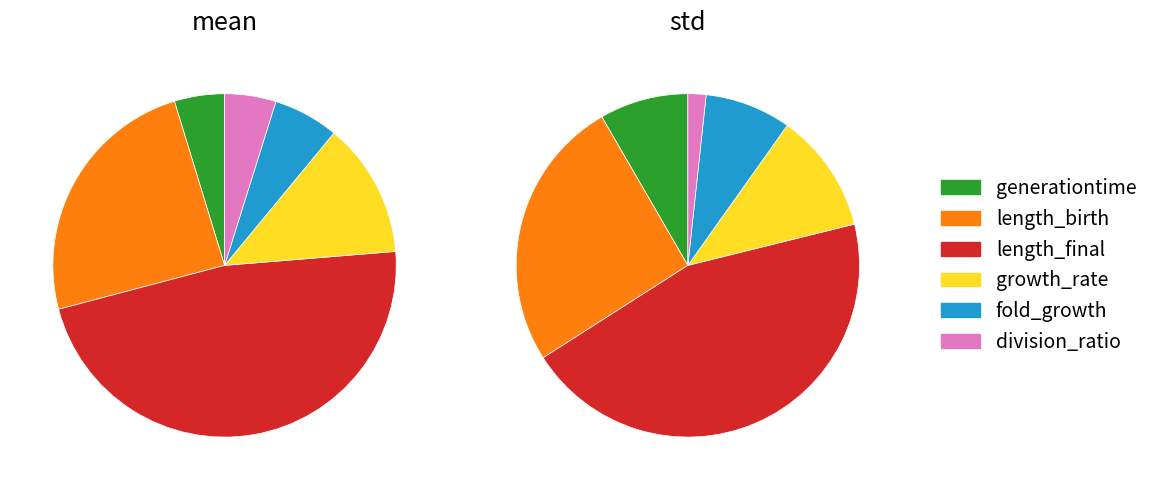

To the nearest percent, what is the difference between the length_final and length_birth slice percentages?

23%